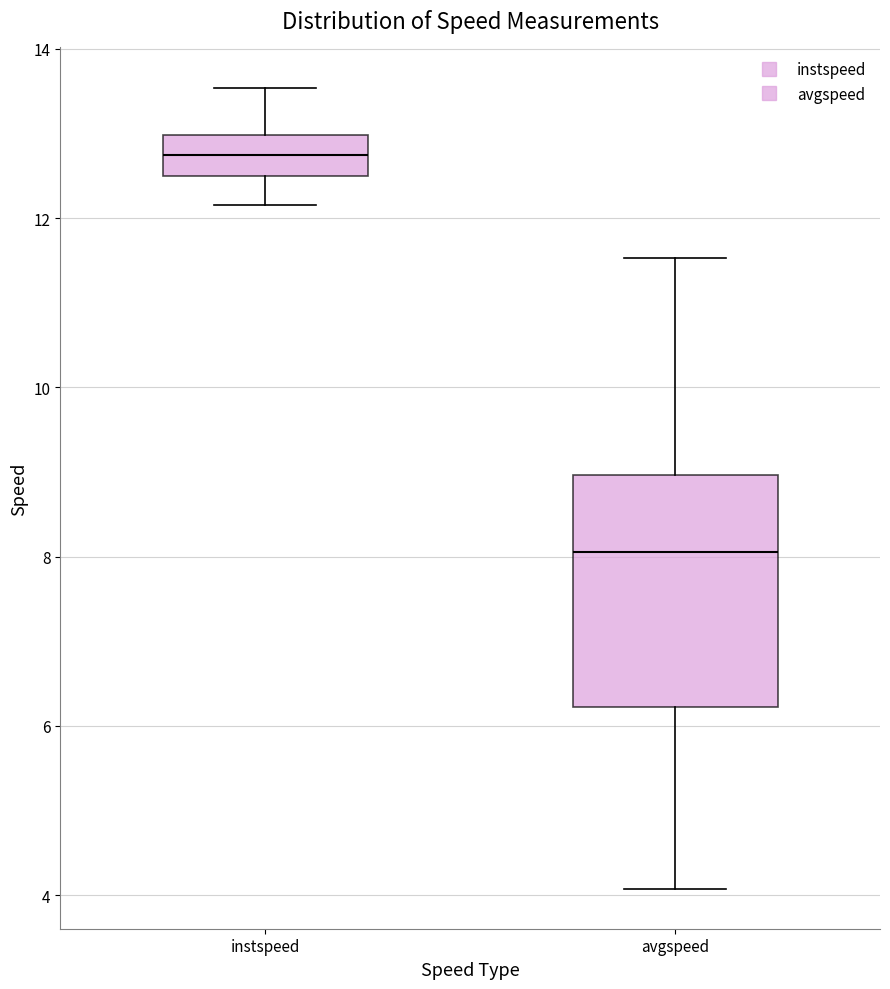

Which box has the lowest median line?

avgspeed